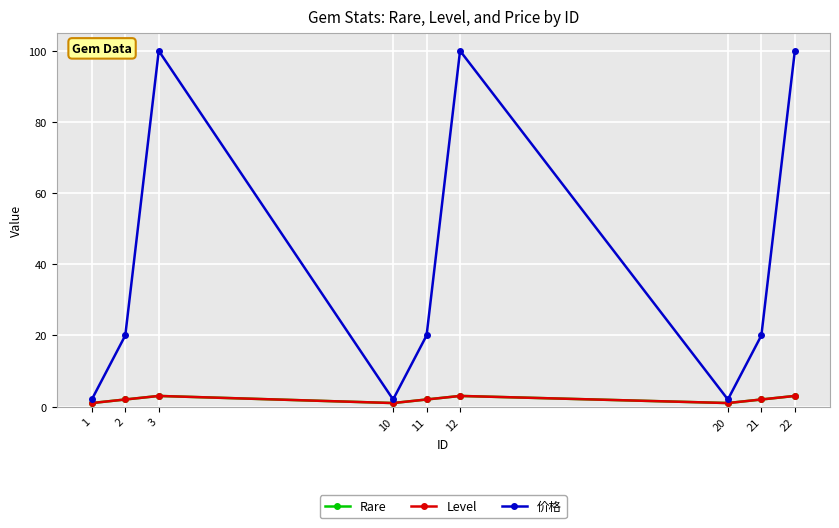

What is the sum of the Level values at 21 and 2?

4